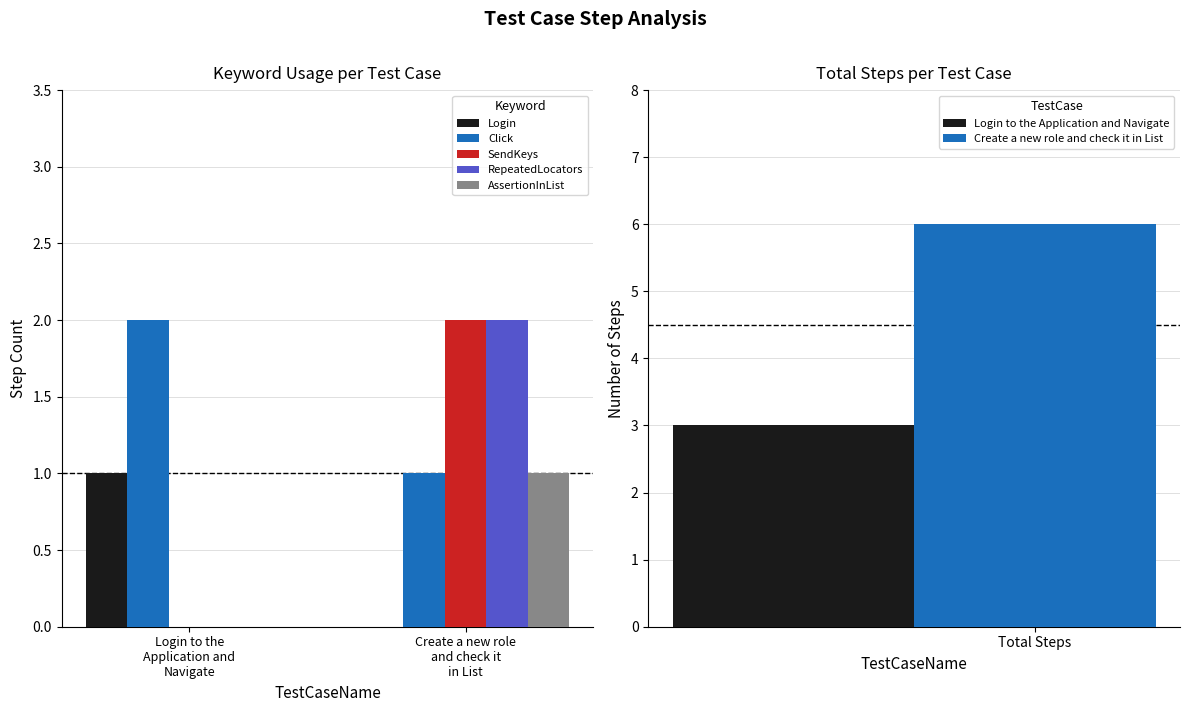

What is the value of the Click bar at the 2nd from the left?

1